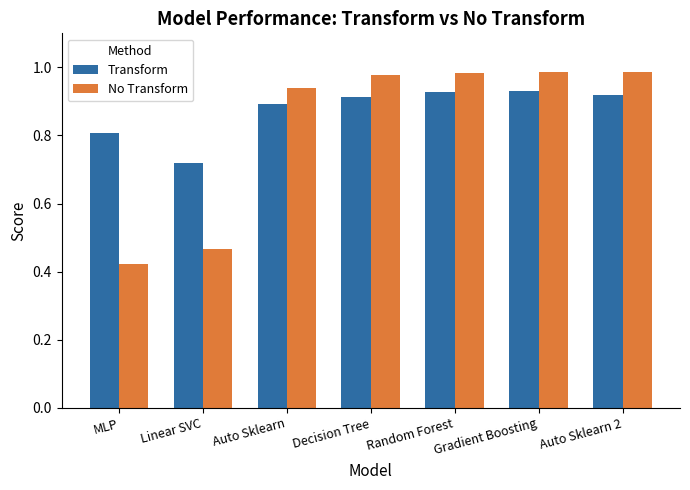

At which category does the chart reach its minimum across all series?

MLP